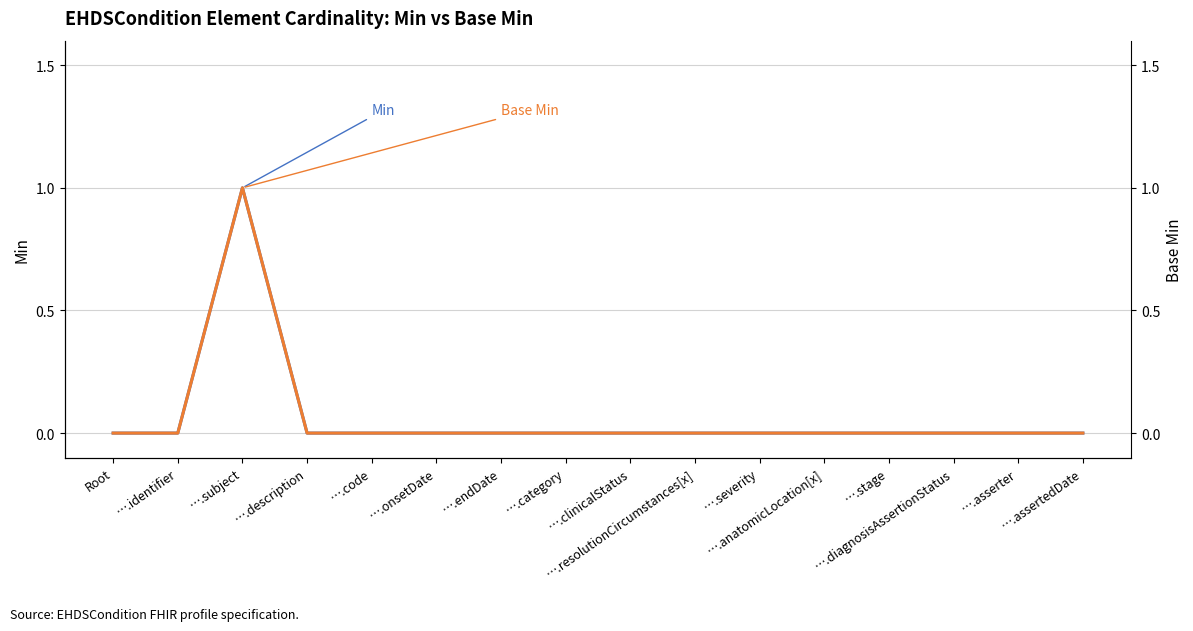

At which category is the sum across all series the highest?

….subject